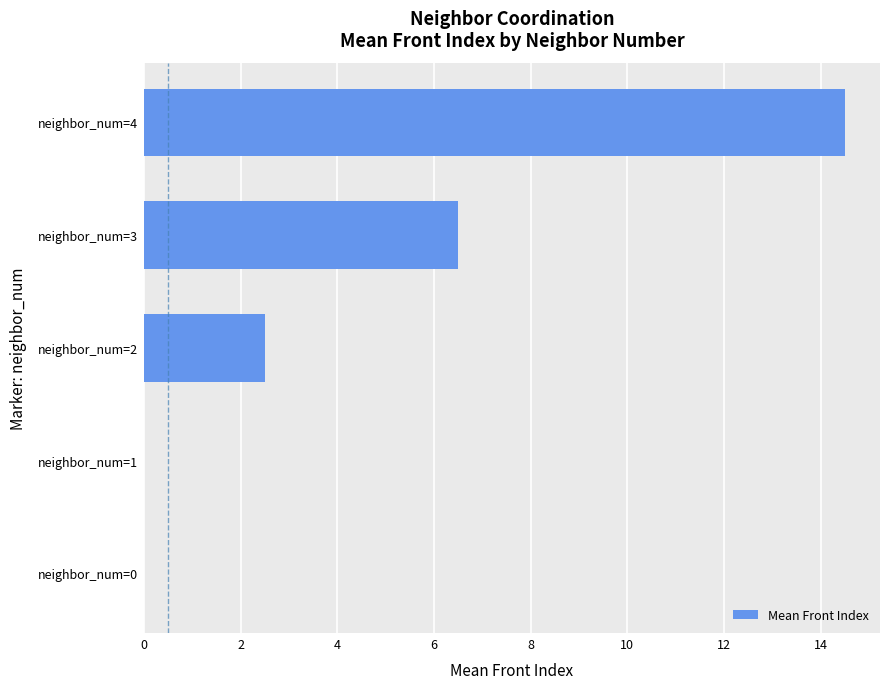

Are the bars horizontal?

Yes